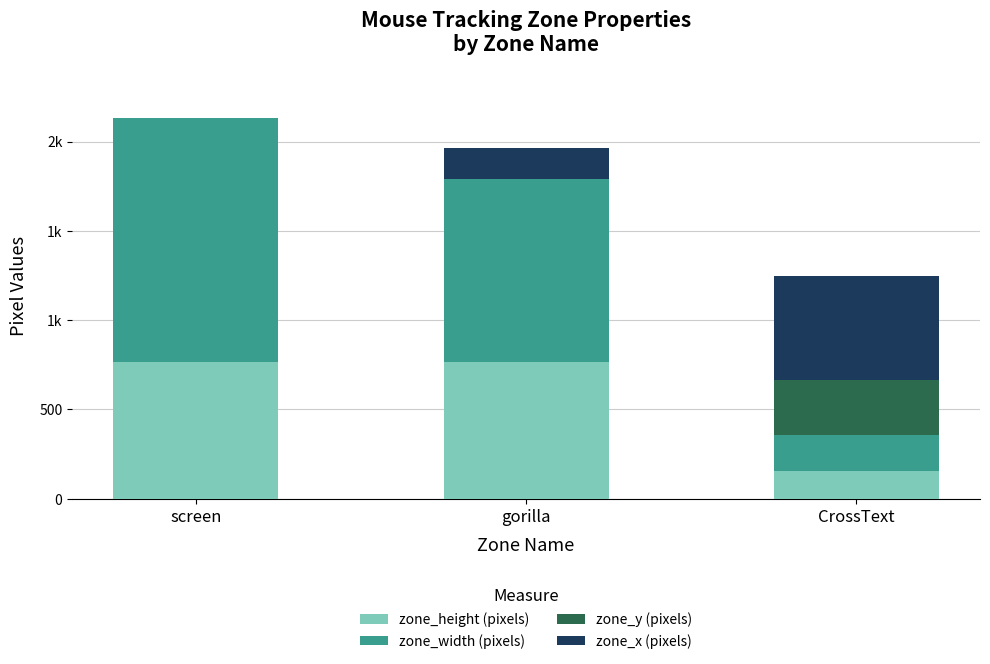

The zone_height (pixels) series shows 768 at gorilla. True or false?

True